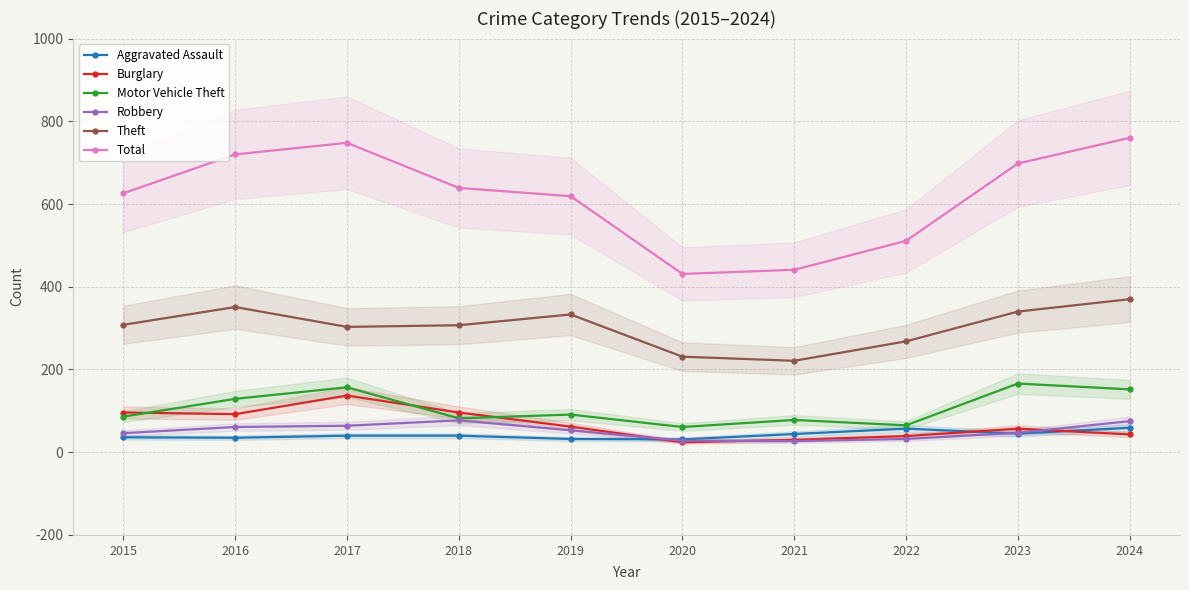

Reading left to right, what are all the values shown in this chart?

Aggravated Assault: 2015=36	2016=35	2017=40	2018=40	2019=32	2020=31	2021=44	2022=57	2023=45	2024=59
Burglary: 2015=96	2016=92	2017=137	2018=96	2019=62	2020=24	2021=30	2022=39	2023=57	2024=43
Motor Vehicle Theft: 2015=86	2016=129	2017=157	2018=82	2019=91	2020=61	2021=78	2022=65	2023=166	2024=152
Robbery: 2015=46	2016=61	2017=64	2018=77	2019=53	2020=28	2021=27	2022=32	2023=47	2024=75
Theft: 2015=308	2016=351	2017=303	2018=307	2019=333	2020=231	2021=221	2022=268	2023=340	2024=370
Total: 2015=626	2016=720	2017=748	2018=639	2019=619	2020=431	2021=441	2022=511	2023=698	2024=760